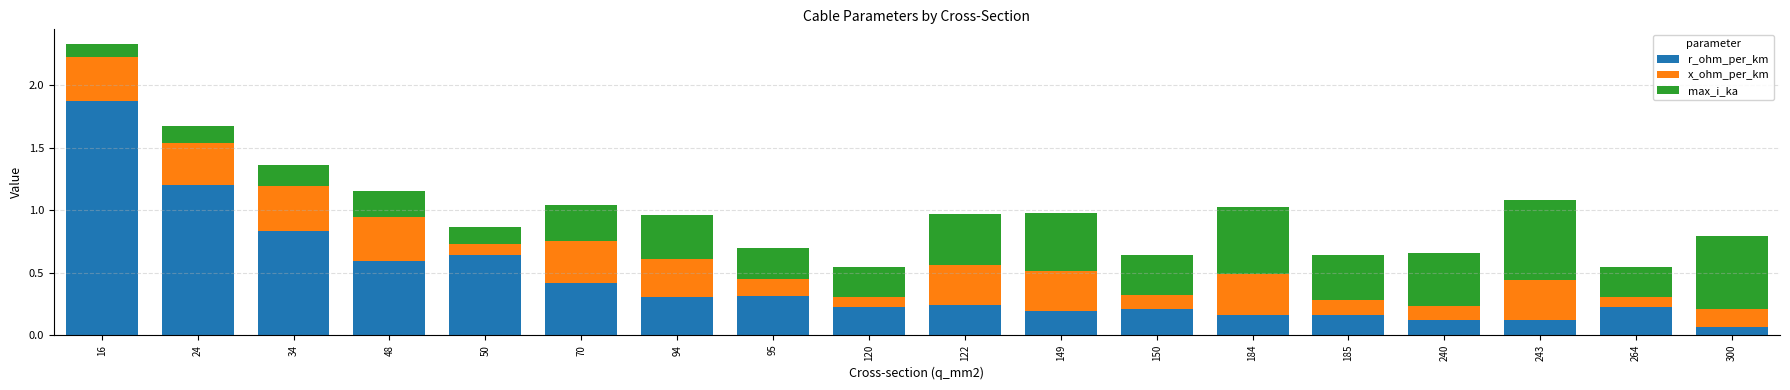

What is the maximum value for r_ohm_per_km?

1.9